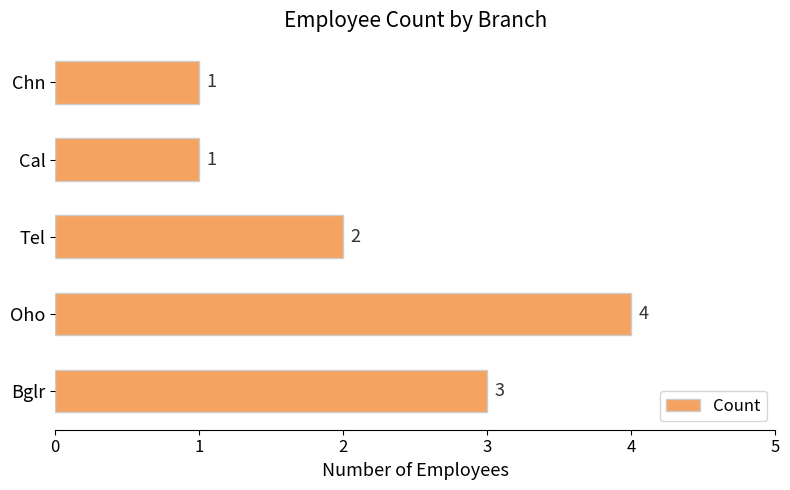

The value at Bglr is 2. True or false?

False